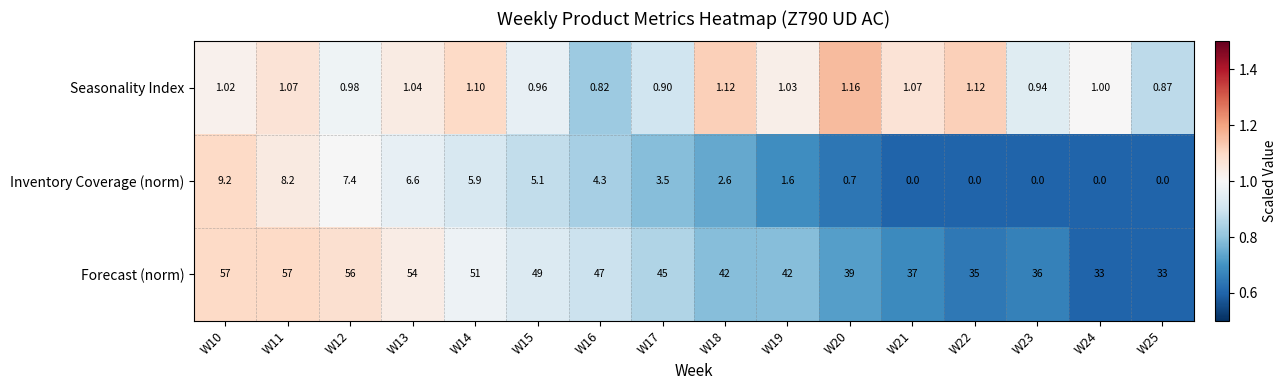

Is the value of Forecast (norm) at W23 greater than the value of Inventory Coverage (norm) at W17?

Yes